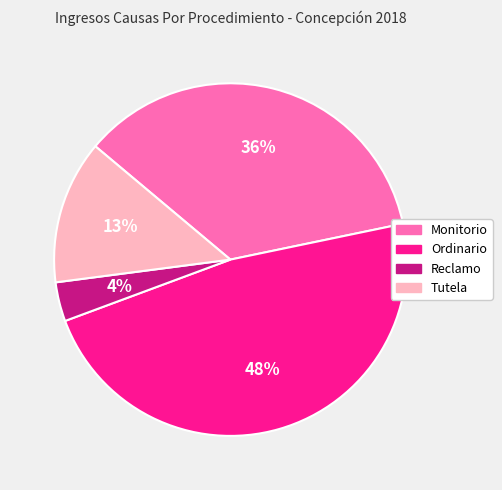

How many slices are in this pie chart?

4